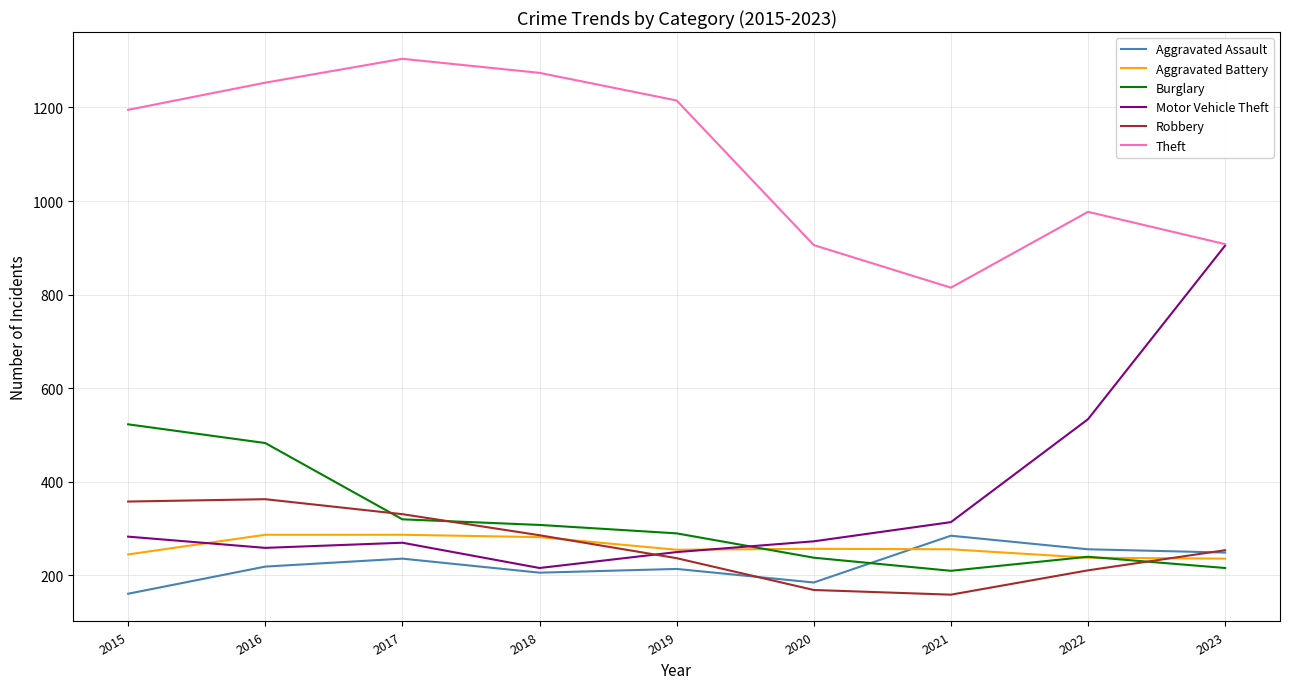

The value of Theft at 2019 is 364. True or false?

False